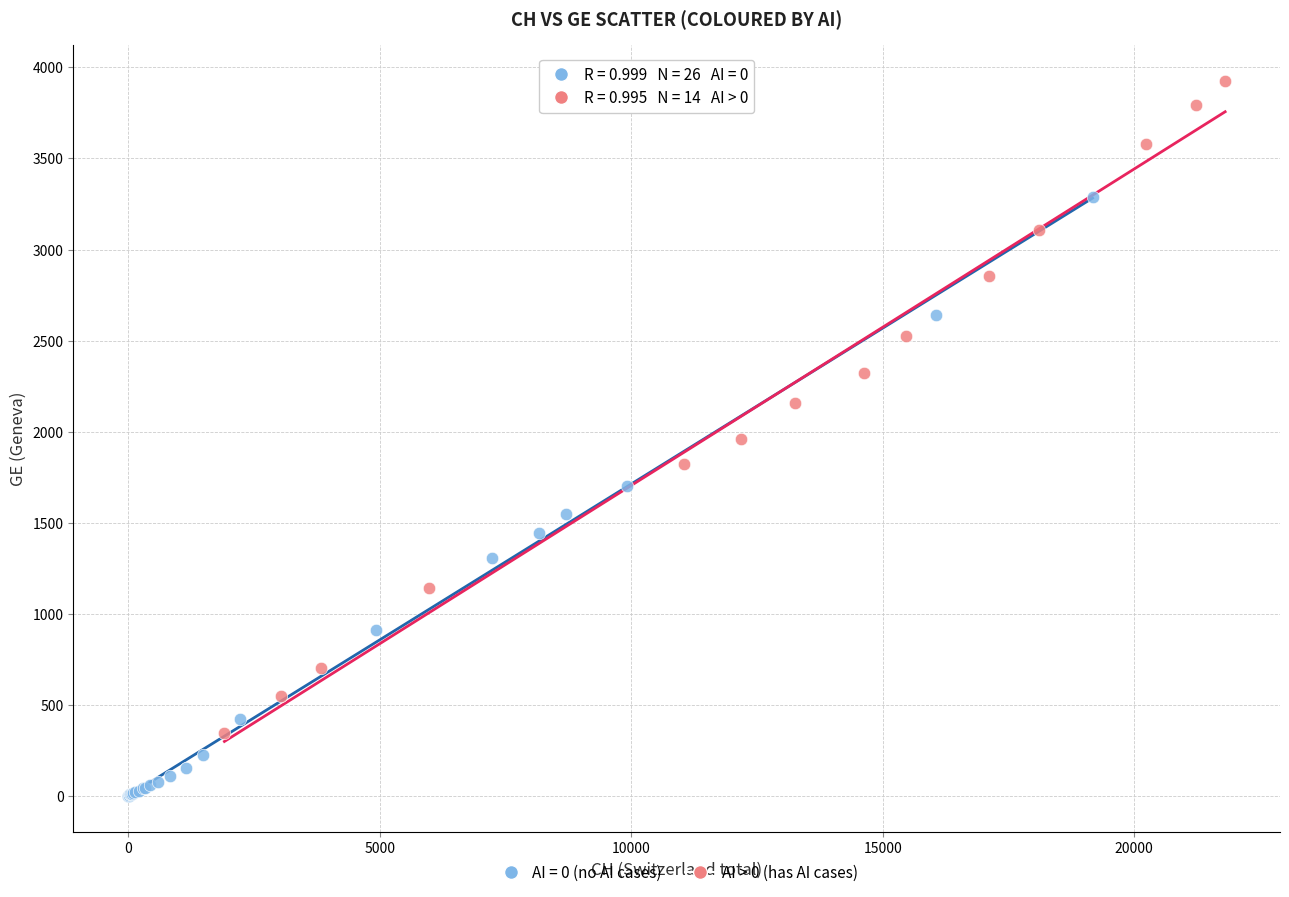

Which series reaches the minimum Y coordinate?

AI = 0 (no AI cases)